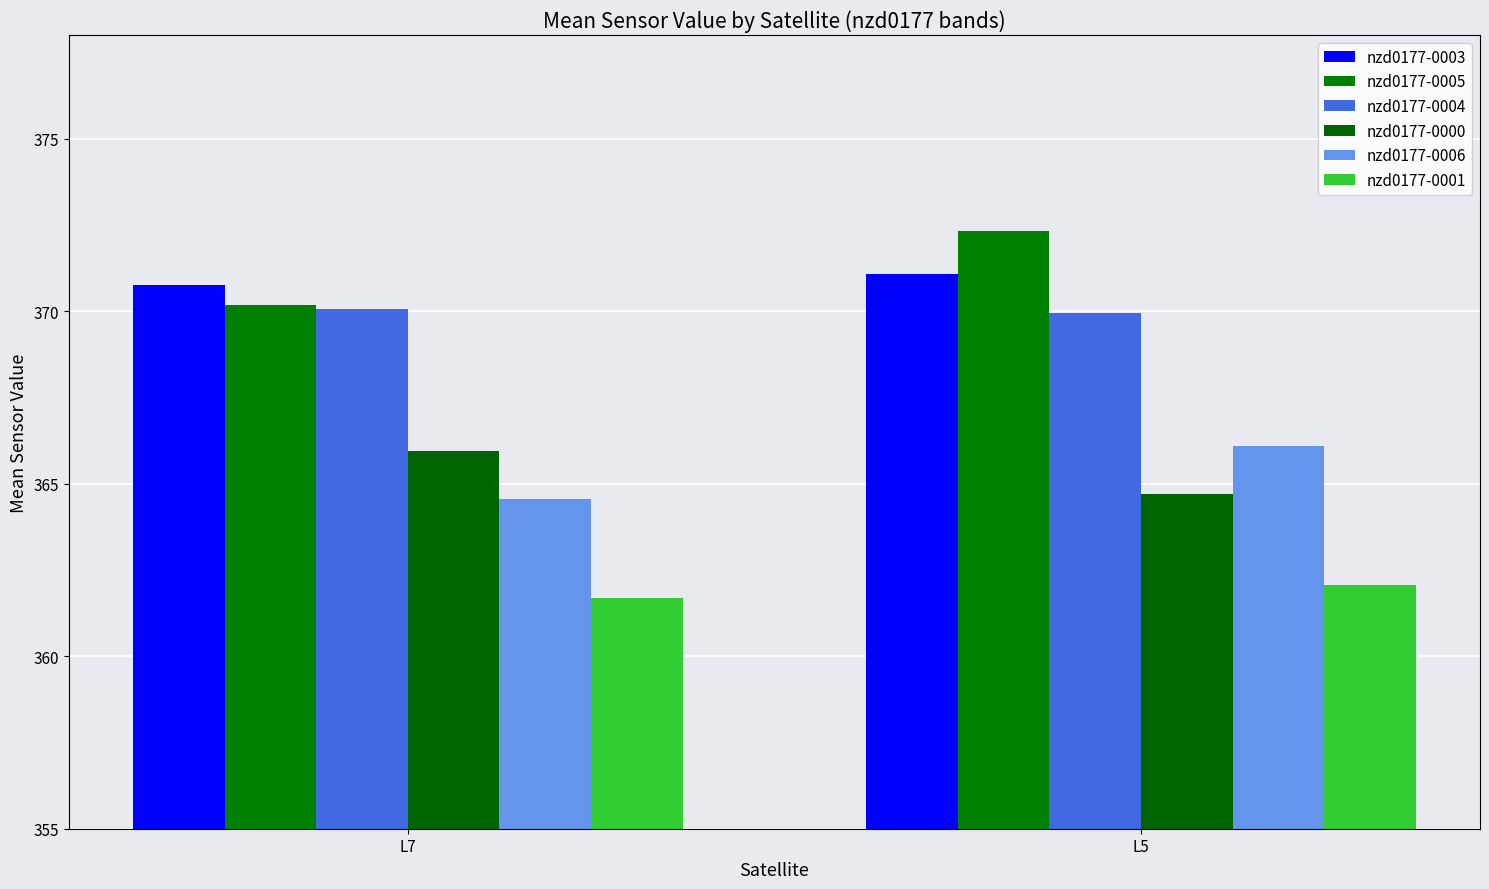

What is the difference between the maximum and minimum values in the nzd0177-0005 series?

2.1